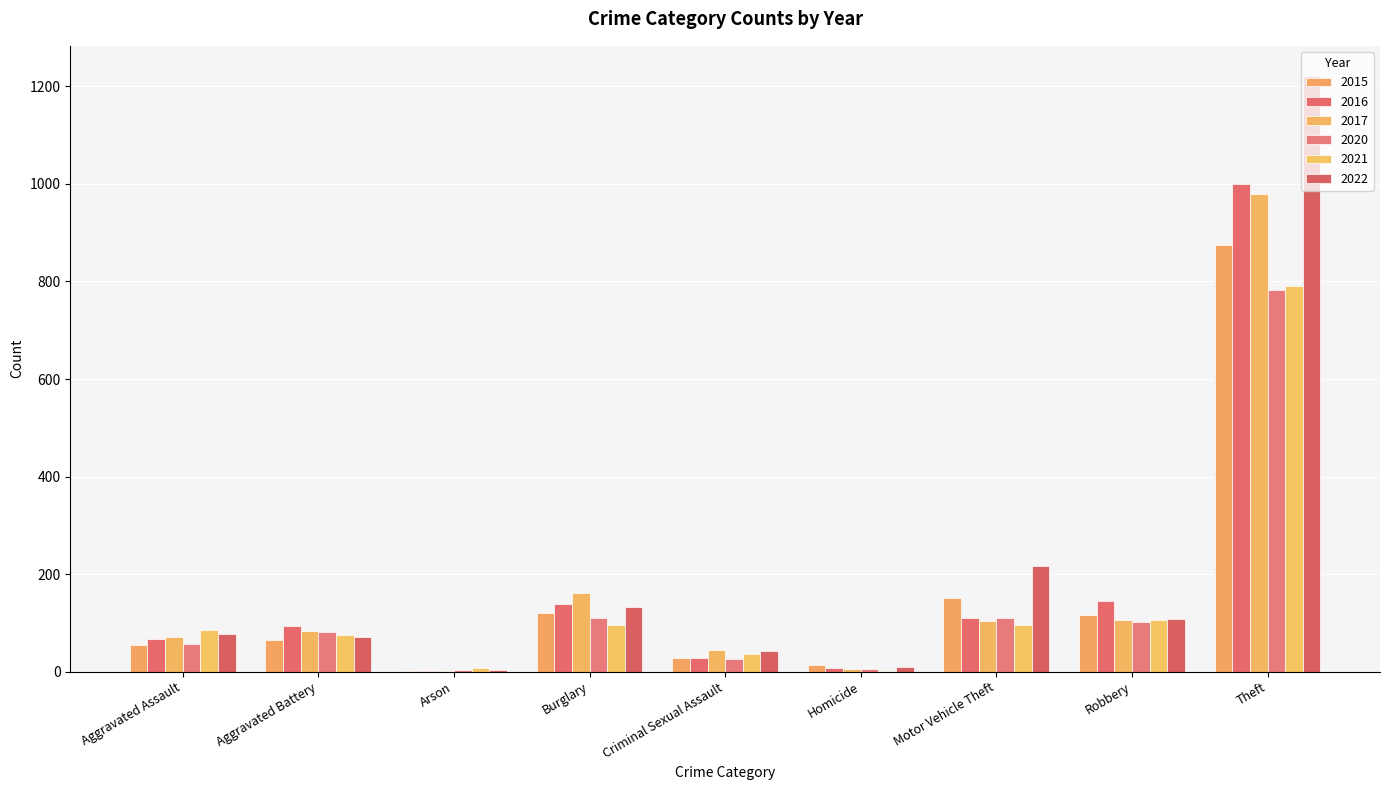

The value of 2020 at Arson is 4. True or false?

True